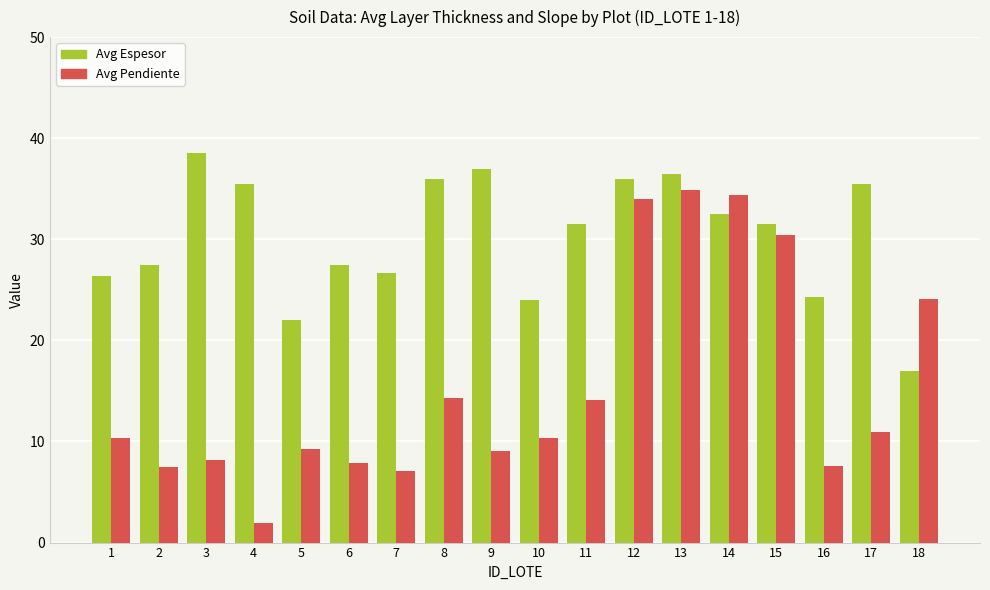

Read the Avg Espesor value at 15.

31.5